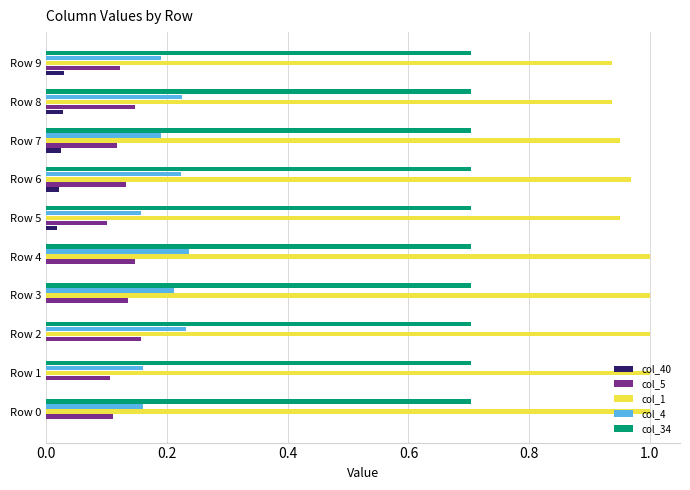

Is it true that col_4 equals 0.1 at Row 0?

False